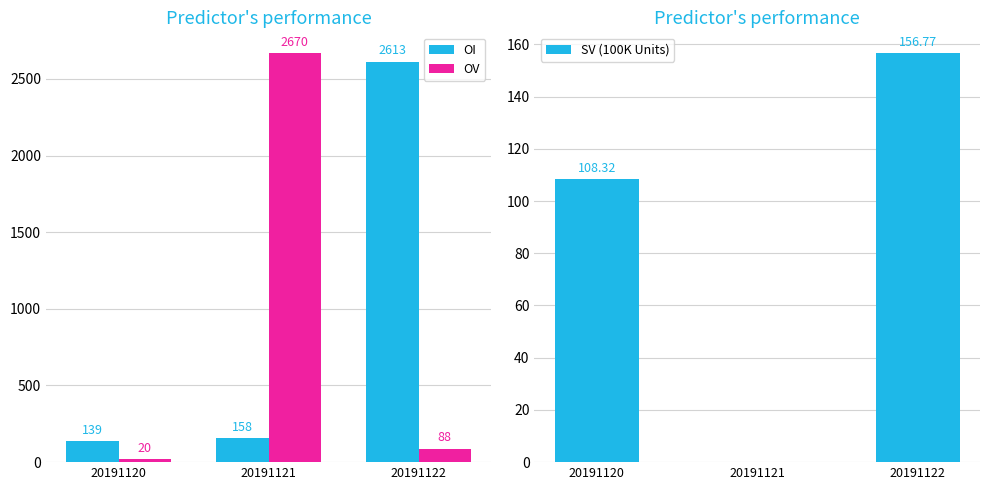

At how many categories does at least one series exceed 924?

2